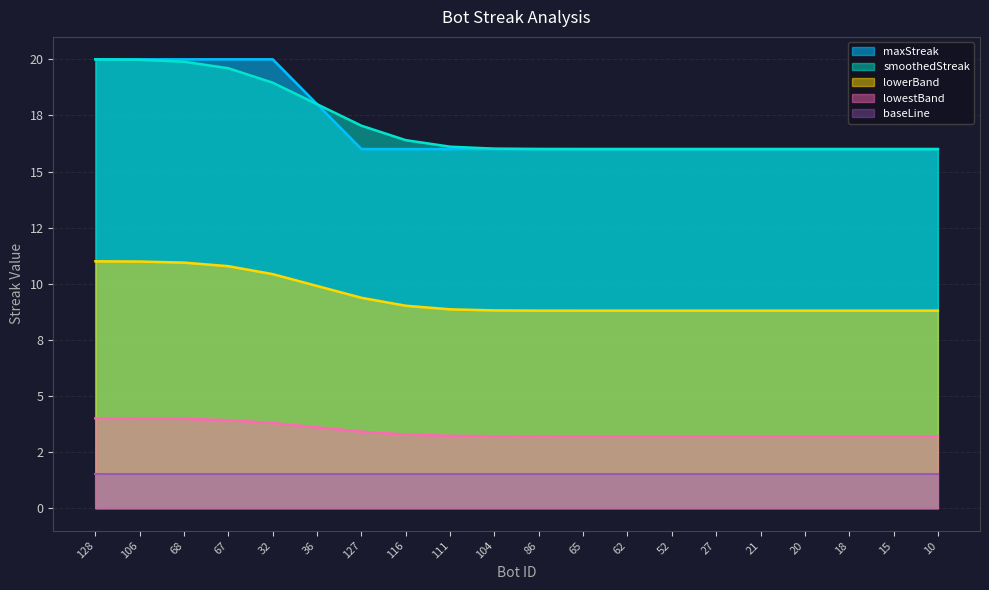

What position from the left is 111?

9